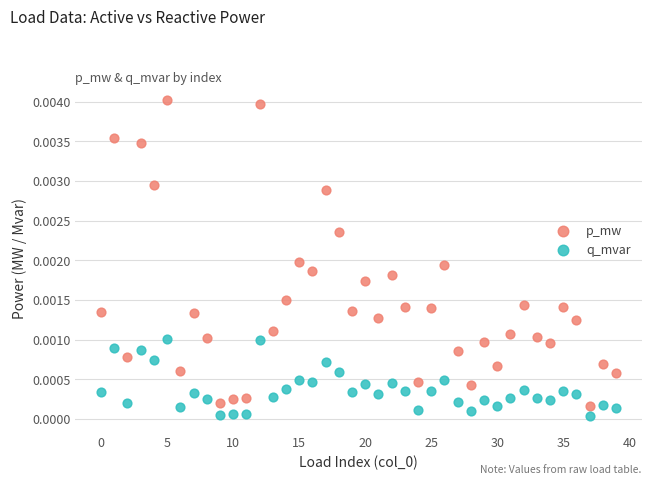

Which series has the largest Y range (max minus min)?

p_mw